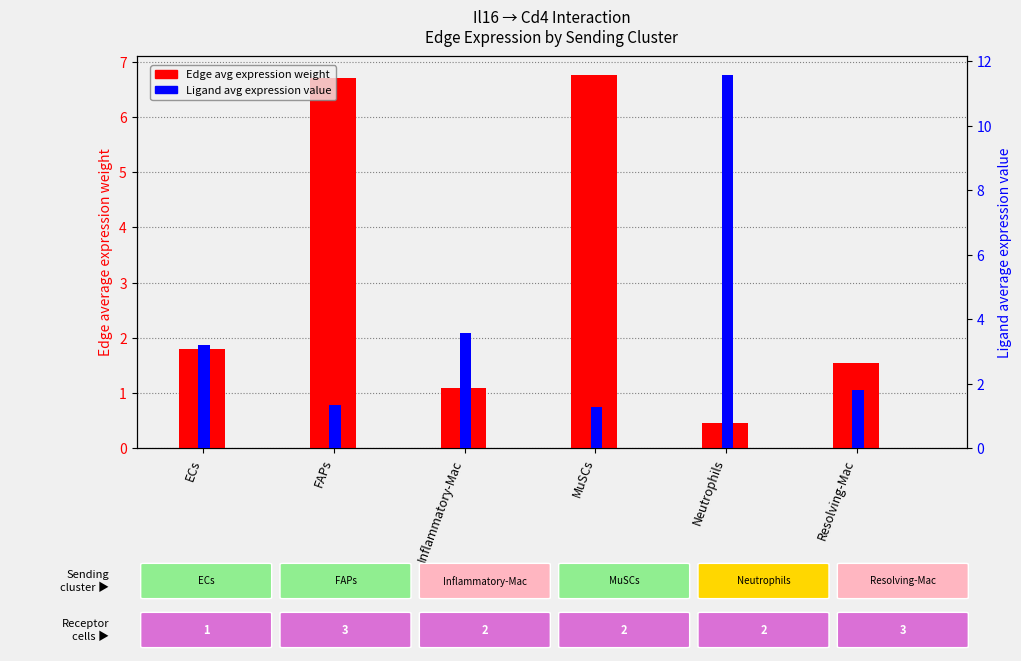

Rank the series at ECs from highest to lowest value.

Ligand average expression value, Edge average expression weight